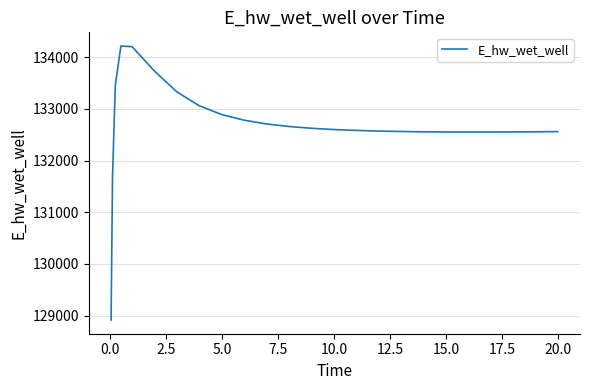

Count the number of values greater than 132589.

13